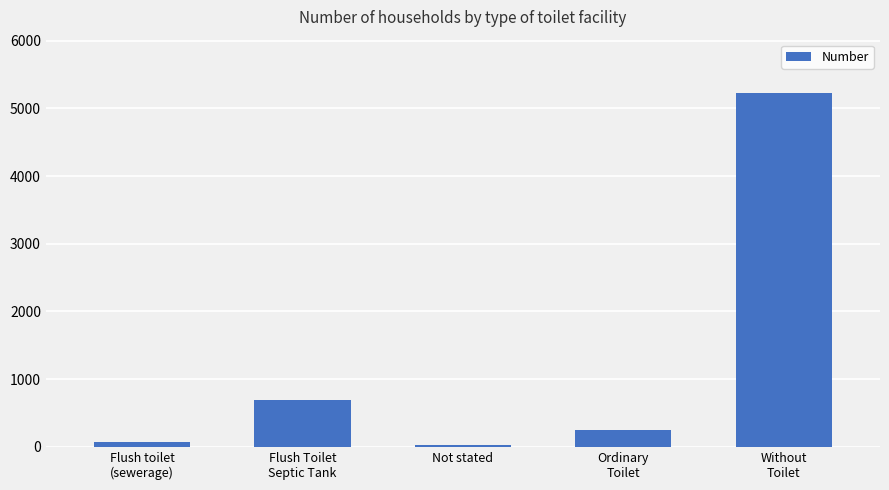

What is the value of the 4th bar from the left?

242